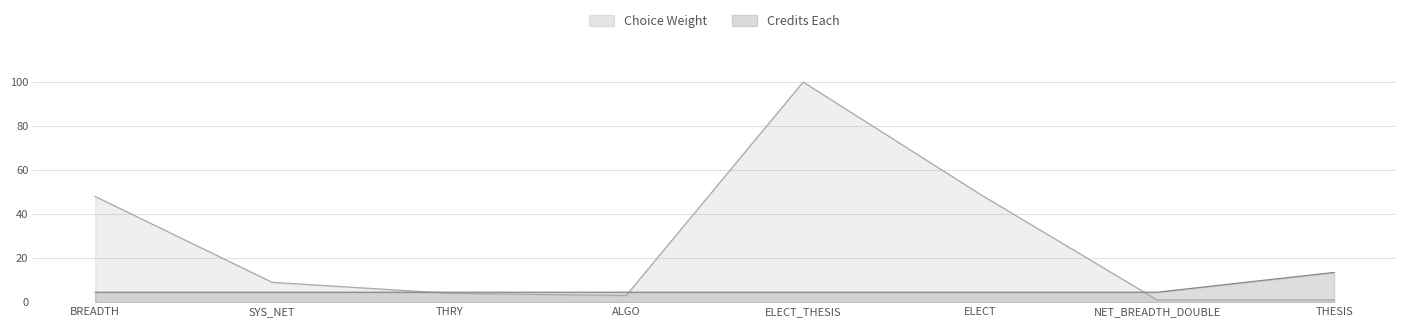

Reading left to right, extract all data points from this chart.

Choice Weight: BREADTH=48.0	SYS_NET=9.0	THRY=4.0	ALGO=3.0	ELECT_THESIS=100.0	ELECT=49.0	NET_BREADTH_DOUBLE=1.0	THESIS=1.0
Credits Each: BREADTH=4.5	SYS_NET=4.5	THRY=4.5	ALGO=4.5	ELECT_THESIS=4.5	ELECT=4.5	NET_BREADTH_DOUBLE=4.5	THESIS=13.5